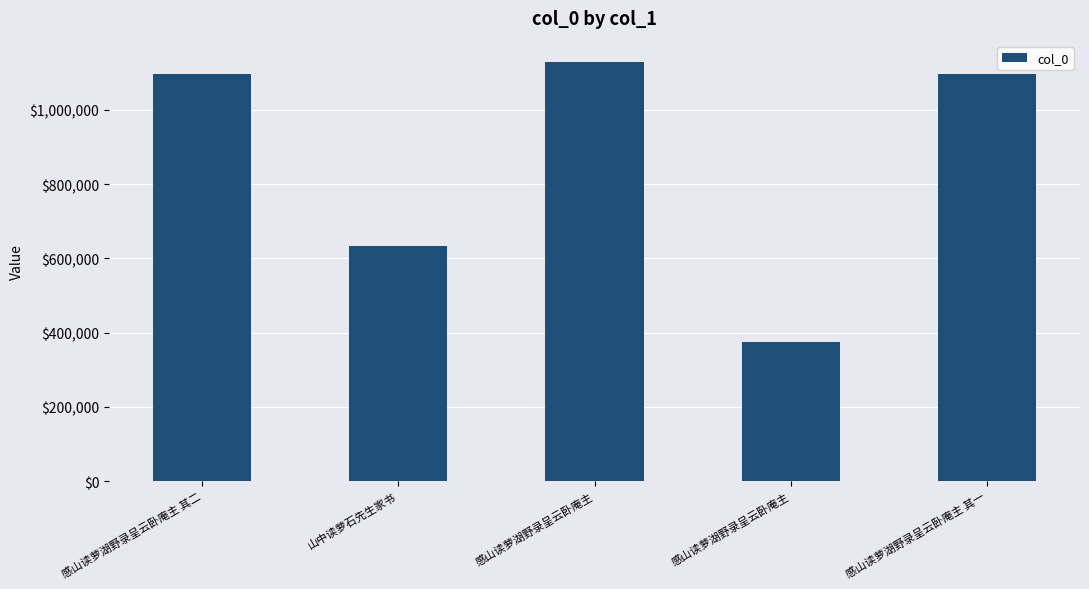

What is the change in value from 山中读萝石先生家书 to 感山读萝湖野录呈云卧庵主?

-256991